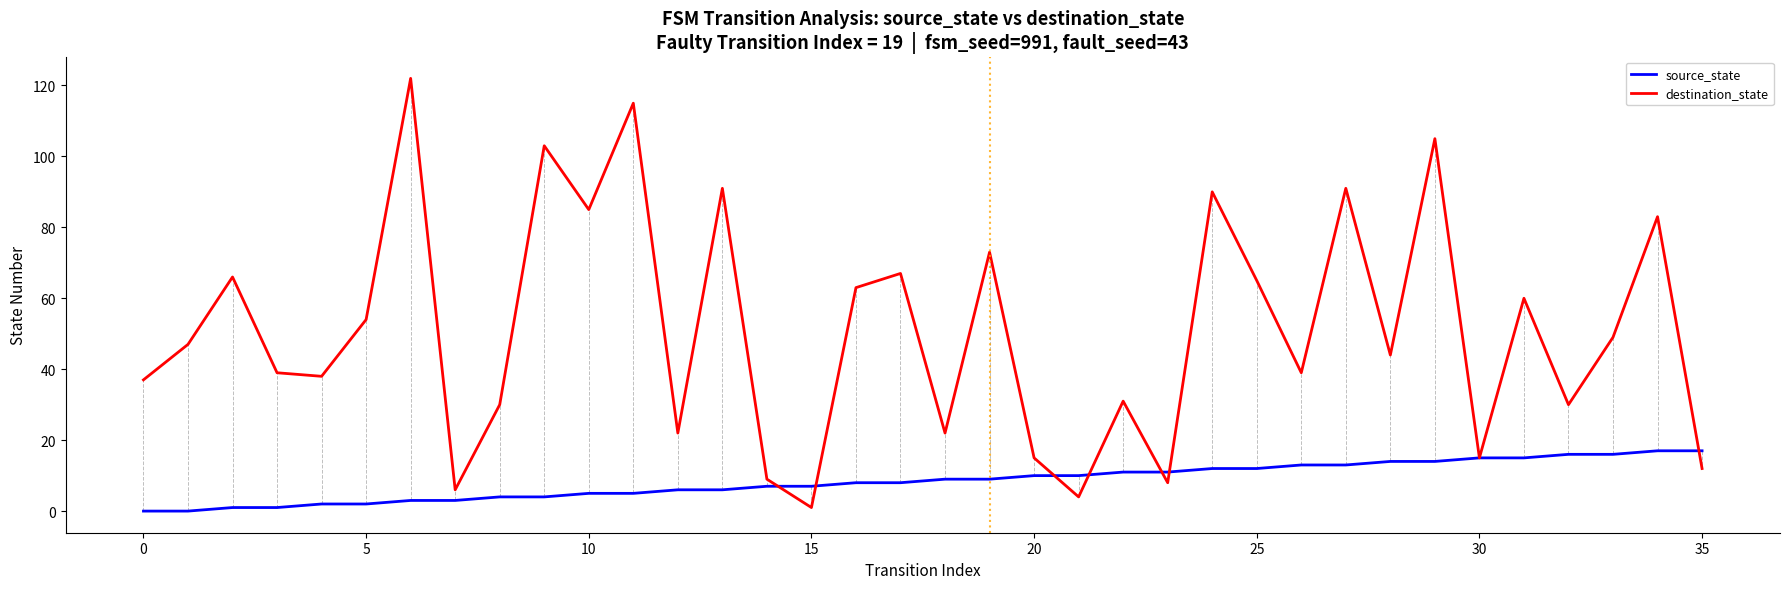

Which series has the largest total across all categories?

destination_state